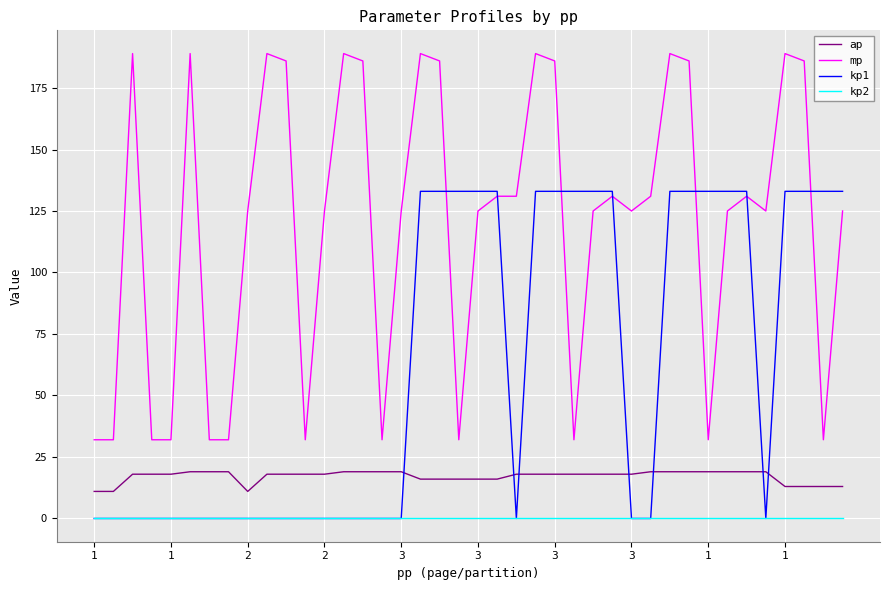

What is the greatest value displayed?

189